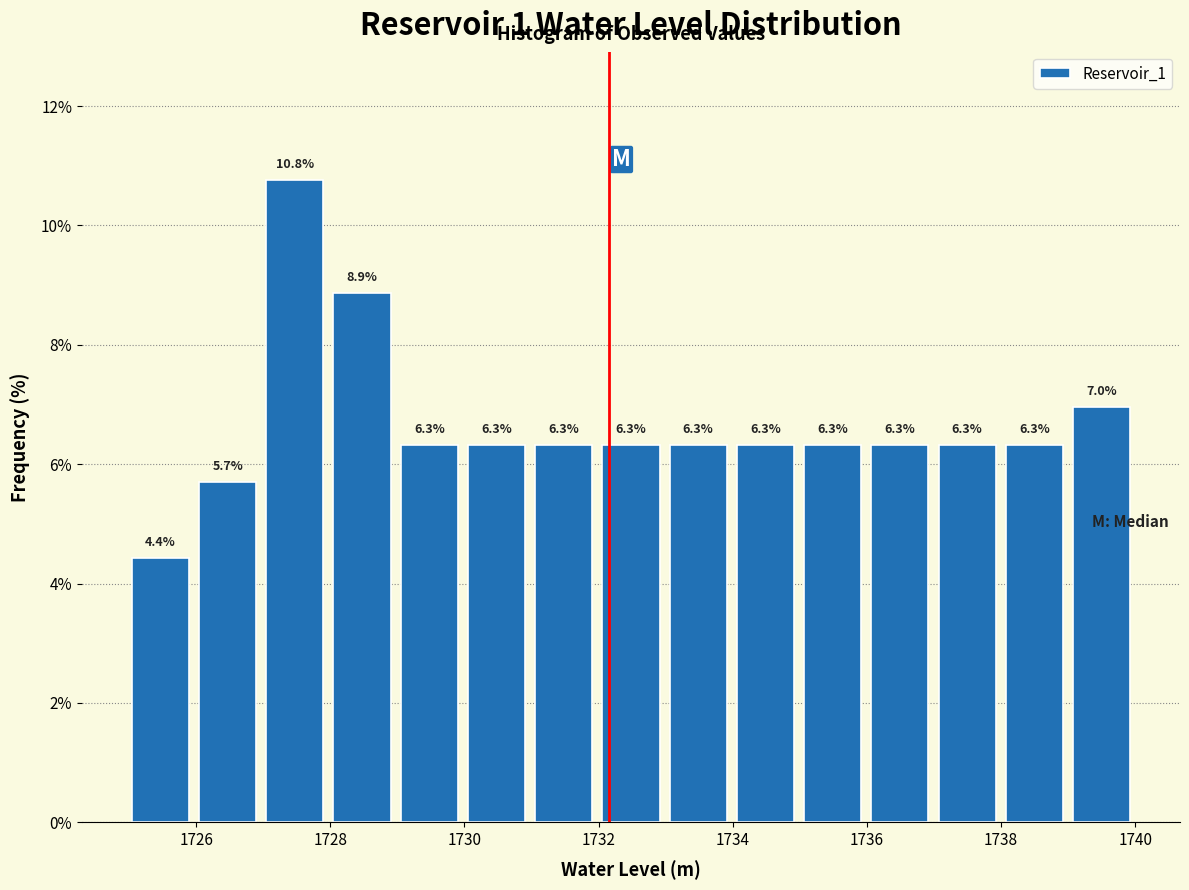

Reading left to right, list every bar in this chart as the range it spans on the x-axis followed by its height. The bar edges are not printed on the chart, so give them approximately, as read against the axis.

1725 to 1726: 4.4
1726 to 1727: 5.7
1727 to 1728: 10.8
1728 to 1729: 8.9
1729 to 1730: 6.3
1730 to 1731: 6.3
1731 to 1732: 6.3
1732 to 1733: 6.3
1733 to 1734: 6.3
1734 to 1735: 6.3
1735 to 1736: 6.3
1736 to 1737: 6.3
1737 to 1738: 6.3
1738 to 1739: 6.3
1739 to 1740: 7.0